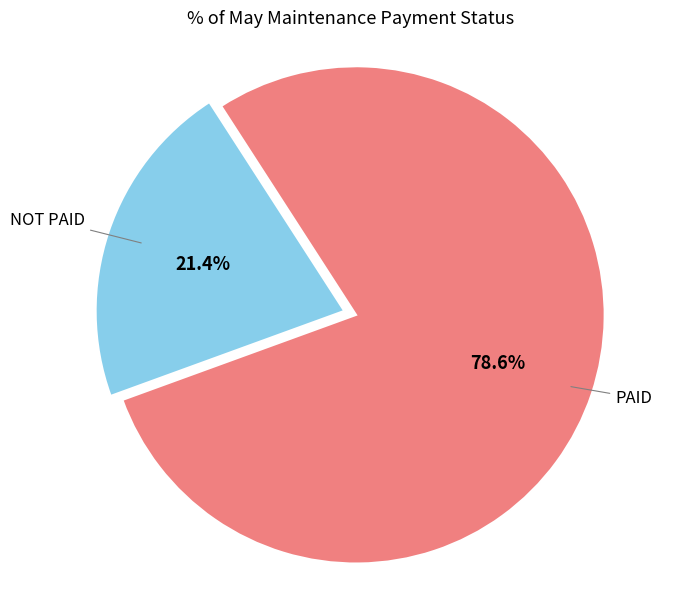

Does any single category account for the majority?

Yes